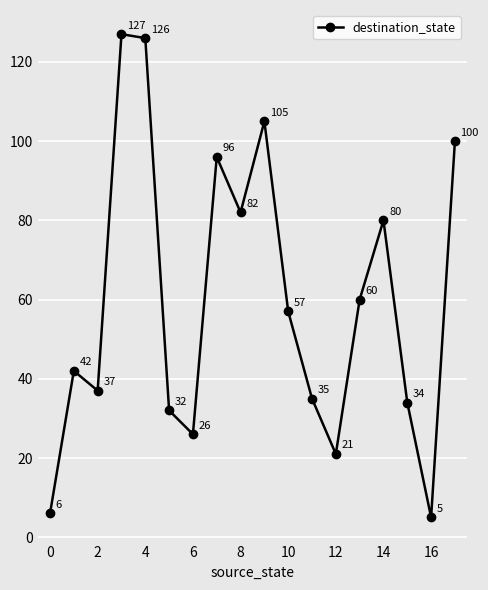

What is the difference between the maximum and minimum values?

122